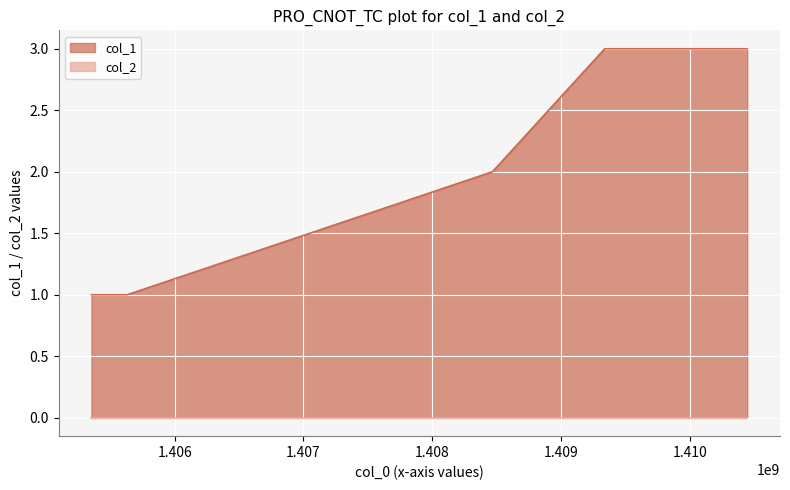

What is the change in value from 1405630819 to 1409338822?

+2